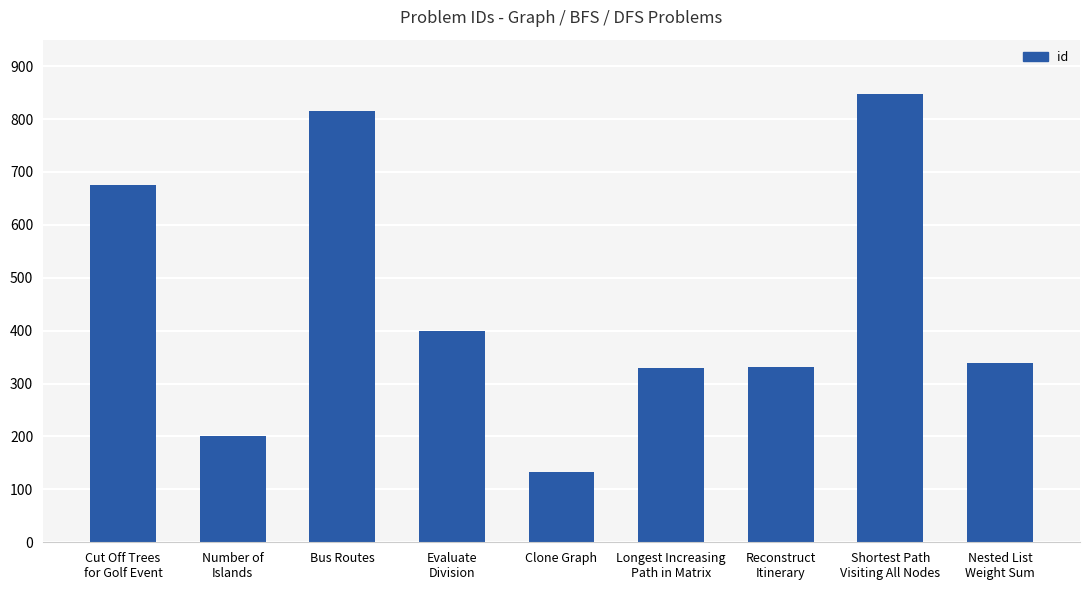

Is it true that the value at Nested List
Weight Sum is 339?

True